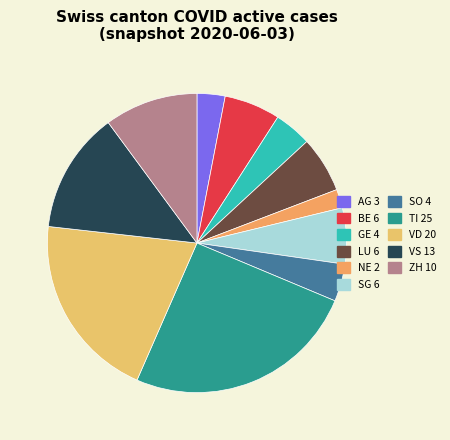

Count the number of slices in the pie.

11